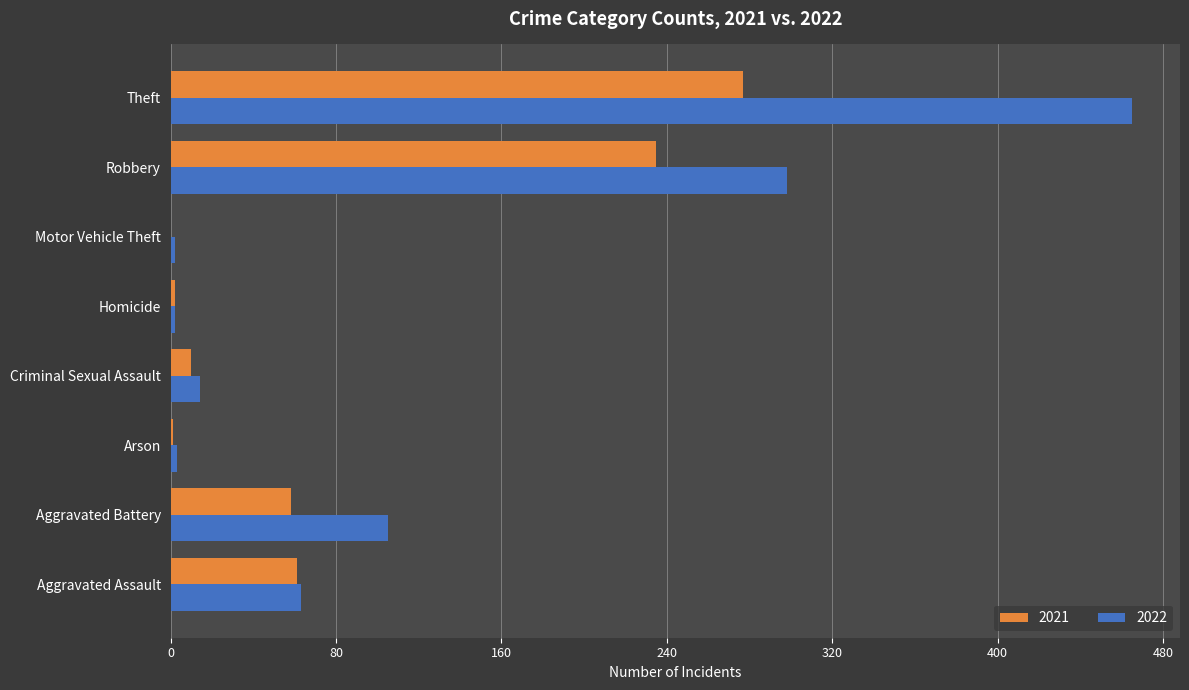

The 2022 series shows 14 at Criminal Sexual Assault. True or false?

True